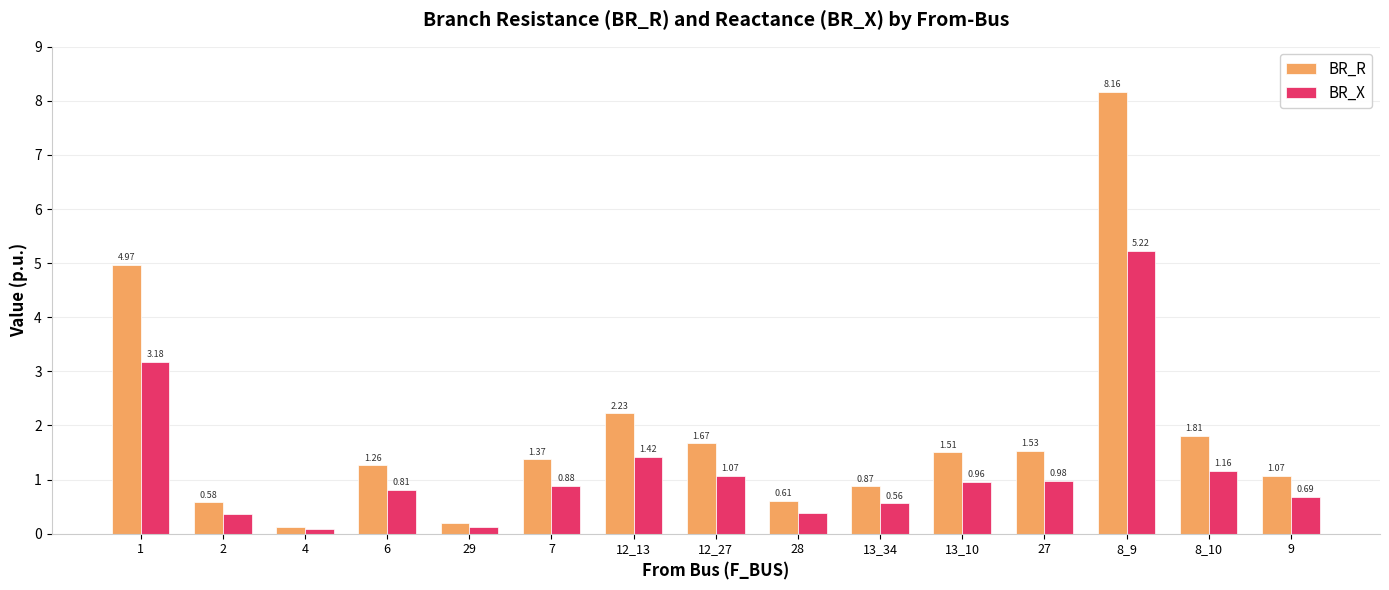

List the labels in order of BR_R value, smallest first.

4, 29, 2, 28, 13_34, 9, 6, 7, 13_10, 27, 12_27, 8_10, 12_13, 1, 8_9